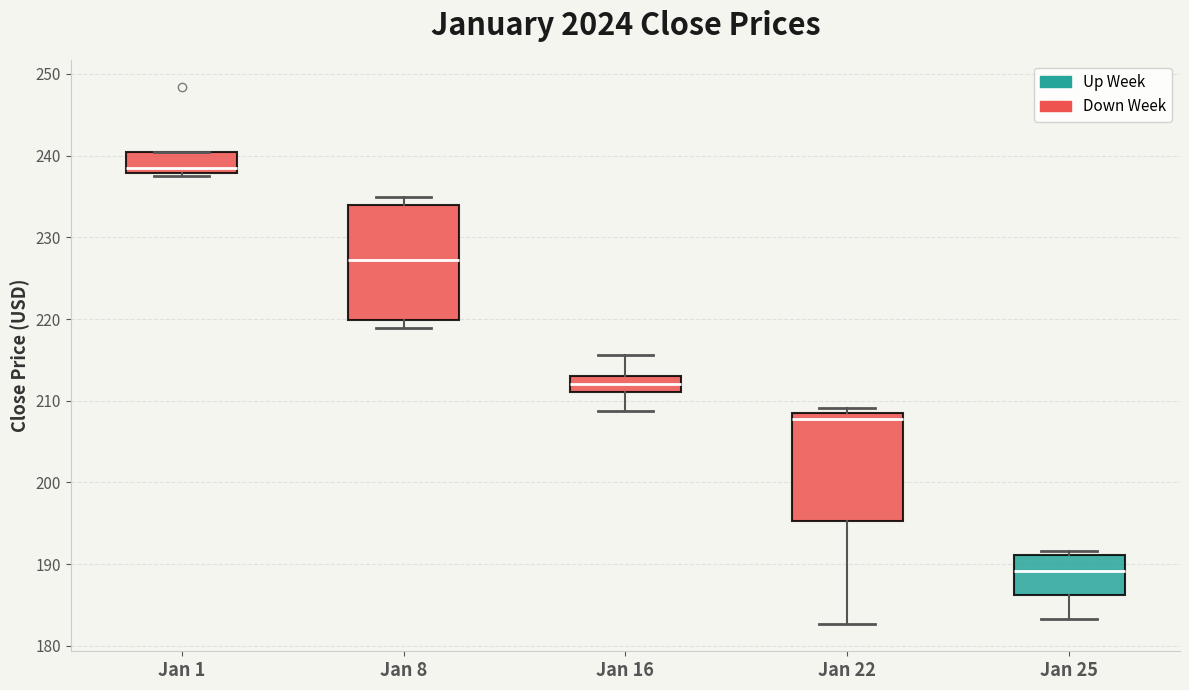

Reading left to right, transcribe this box plot: for each box, give where its median line is, the range the box spans, and where its two whiskers end, as read against the y-axis. The values are not printed on the chart, so give them approximately, as read against the axis.

Jan 1: median 238 (just above the box's lower edge), box 238 to 240, whiskers 237 to 240
Jan 8: median 227, box 220 to 234, whiskers 219 to 235
Jan 16: median 212, box 211 to 213, whiskers 209 to 216
Jan 22: median 208 (just below the box's upper edge), box 195 to 208, whiskers 183 to 209
Jan 25: median 189, box 186 to 191, whiskers 183 to 192